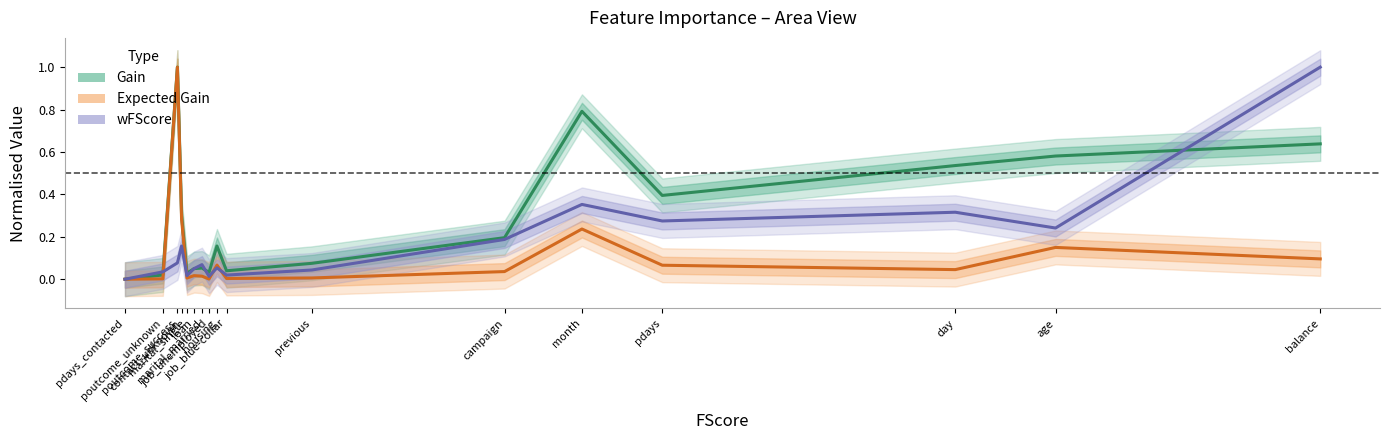

Which series has the widest spread of values?

Gain